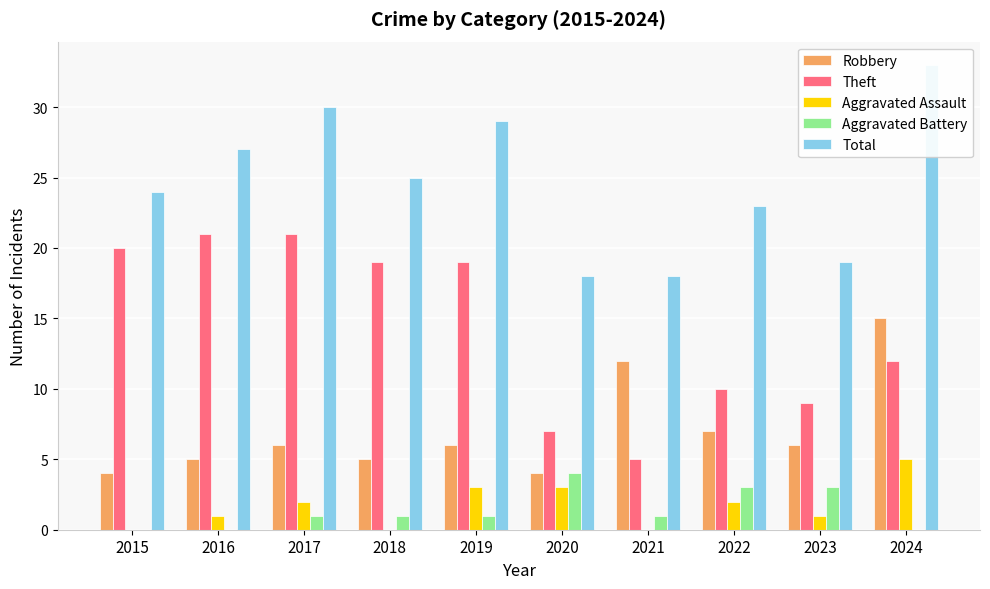

What is the average value of the Theft series?

14